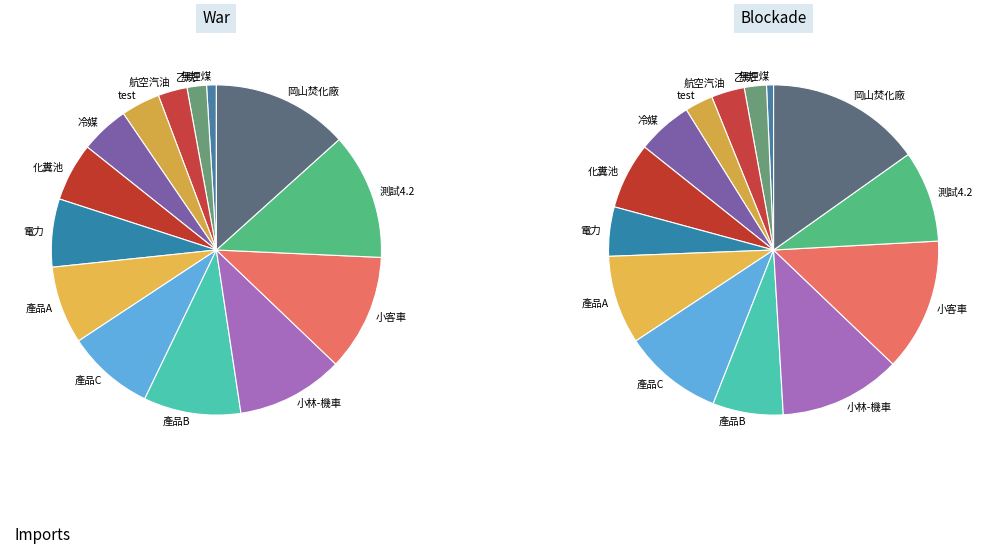

Rank the categories by value from lowest to highest.

無煙煤, 乙烷, 航空汽油, test, 冷媒, 化糞池, 電力, 產品A, 產品C, 產品B, 小林-機車, 小客車, 測試4.2, 岡山焚化廠